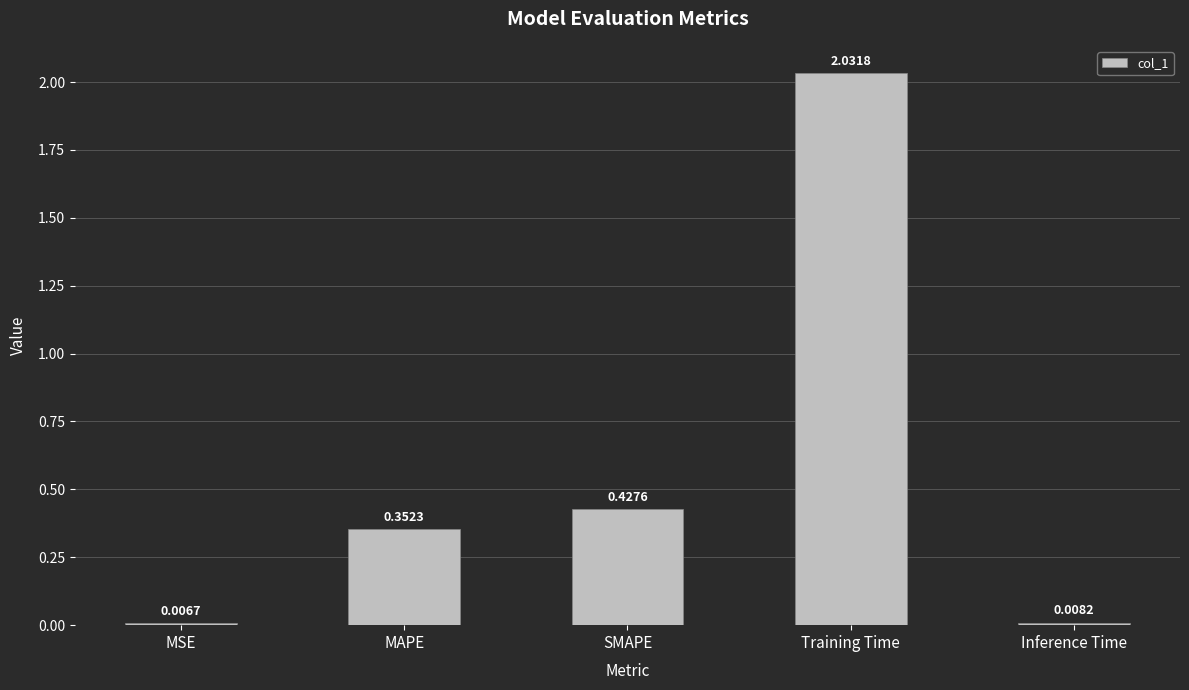

What is the label of the 3rd bar from the left?

SMAPE